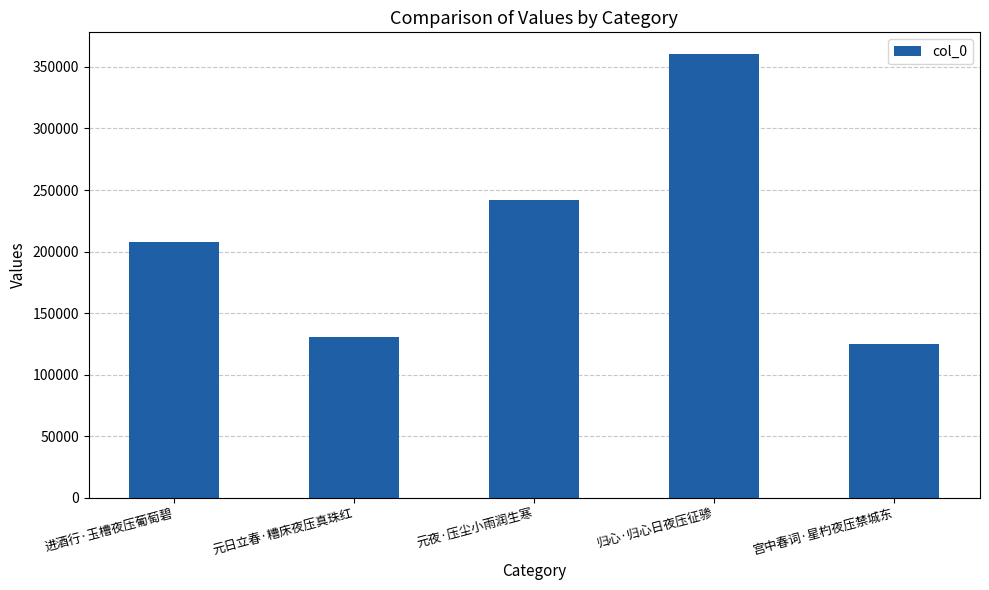

Reading left to right, what are all the values shown in this chart?

进酒行·玉槽夜压葡萄碧=207382	元日立春·糟床夜压真珠红=130415	元夜·压尘小雨润生寒=242108	归心·归心日夜压征骖=360096	宫中春词·星杓夜压禁城东=124776